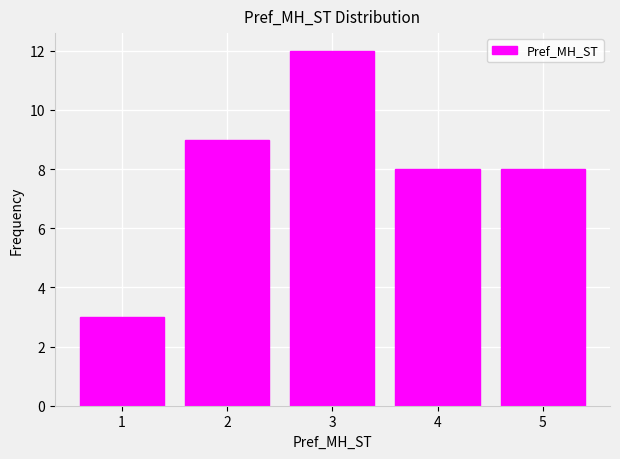

Reading left to right, list every bar in this chart as the range it spans on the x-axis followed by its height. The values are not printed on the chart, so give them approximately, as read against the axis.

0.5 to 1.5: 3
1.5 to 2.5: 9
2.5 to 3.5: 12
3.5 to 4.5: 8
4.5 to 5.5: 8